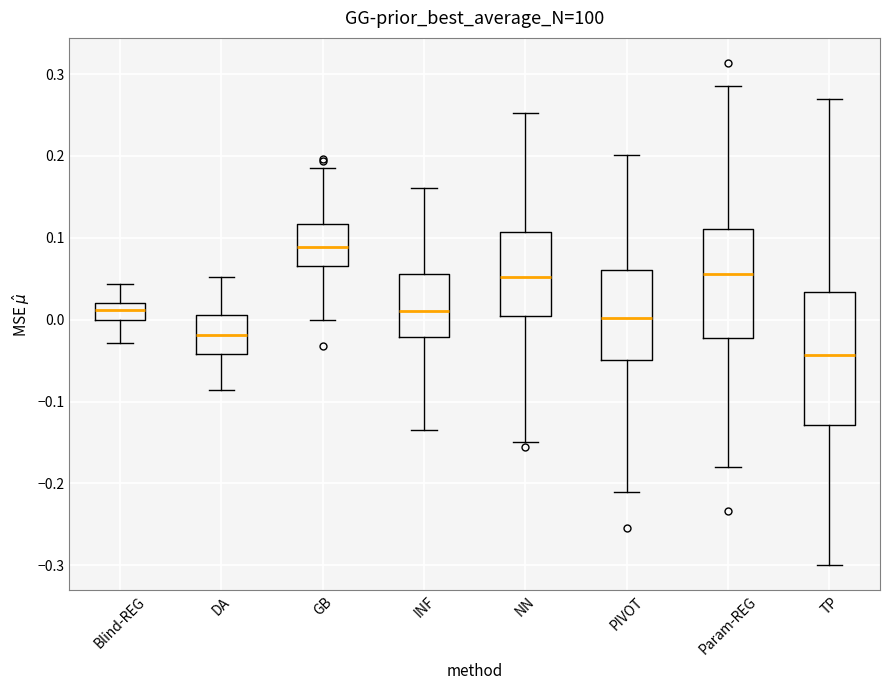

Which box is the tallest, from its lower edge to its upper edge?

TP